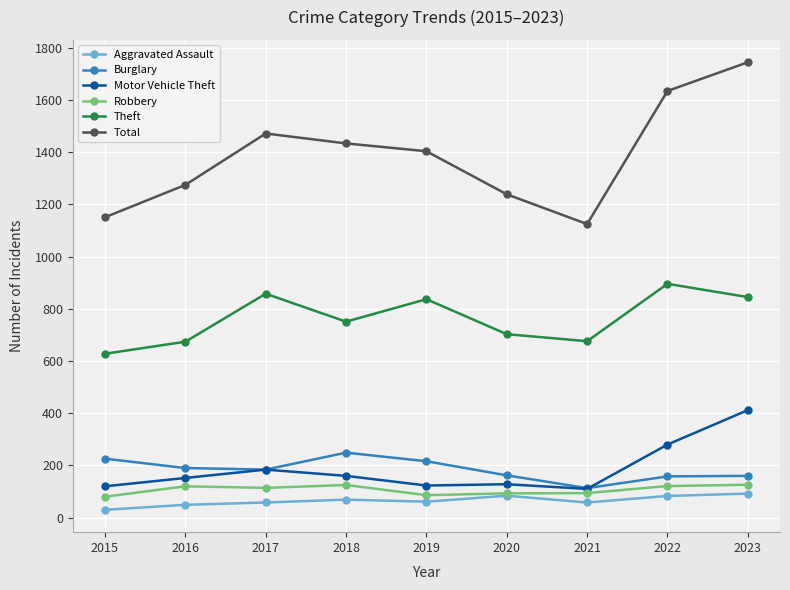

At which category does the chart reach its minimum across all series?

2015